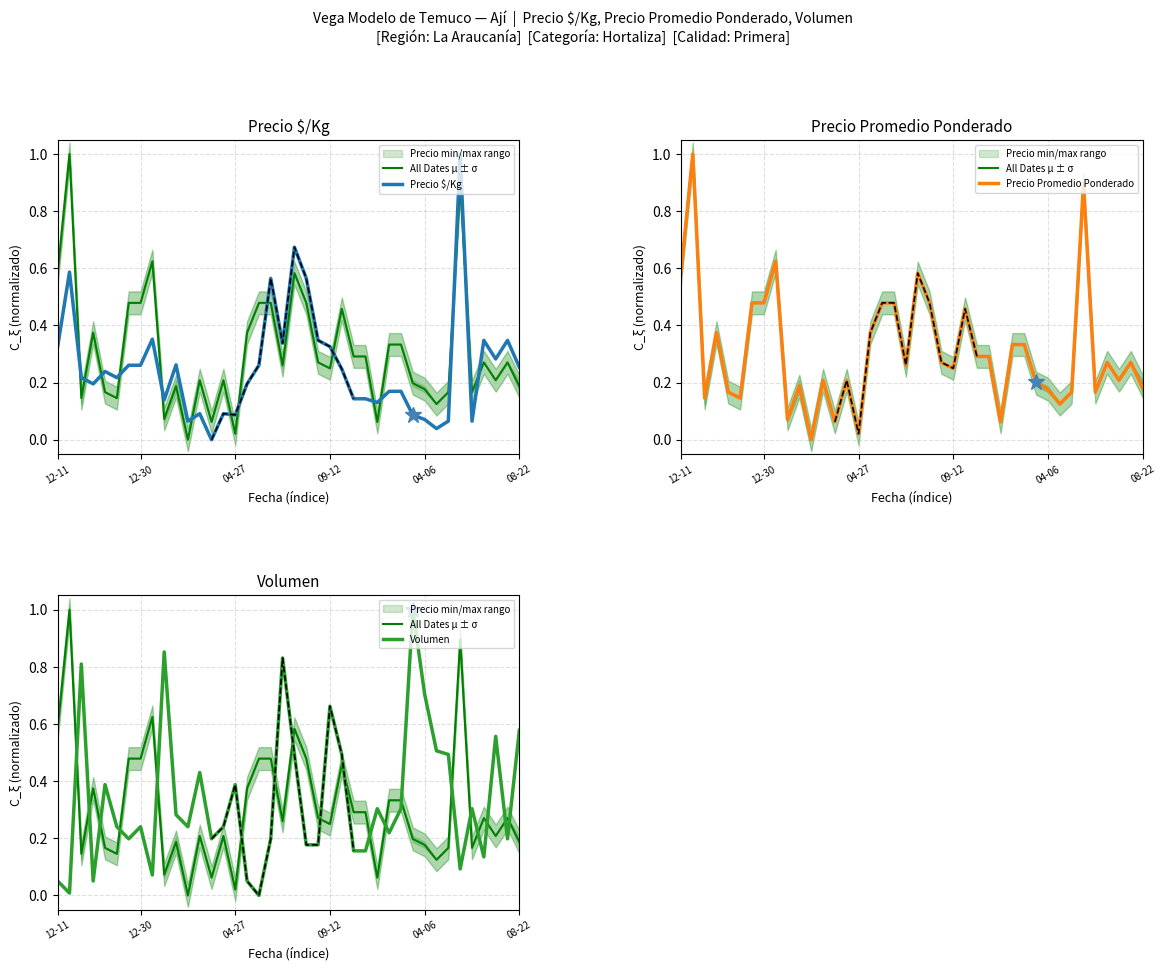

What is the difference between the maximum and minimum values in the All Dates μ ± σ series?

1.0